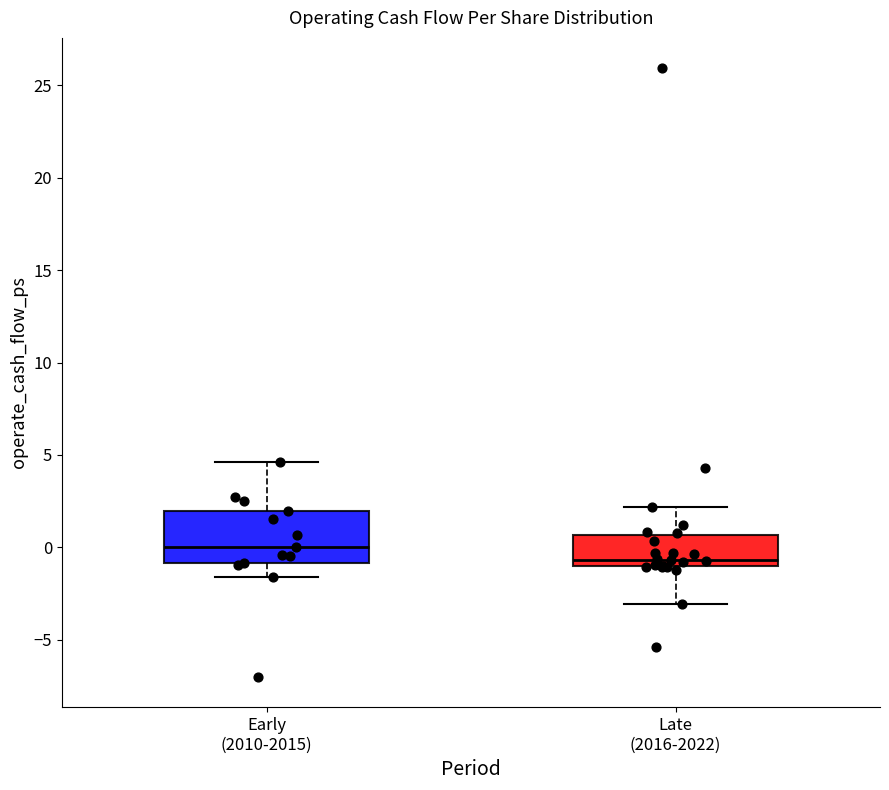

Where does the upper whisker of the box for Early (2010-2015) end on the y-axis? The values are not printed on the chart, so give them approximately, as read against the axis.

4.5